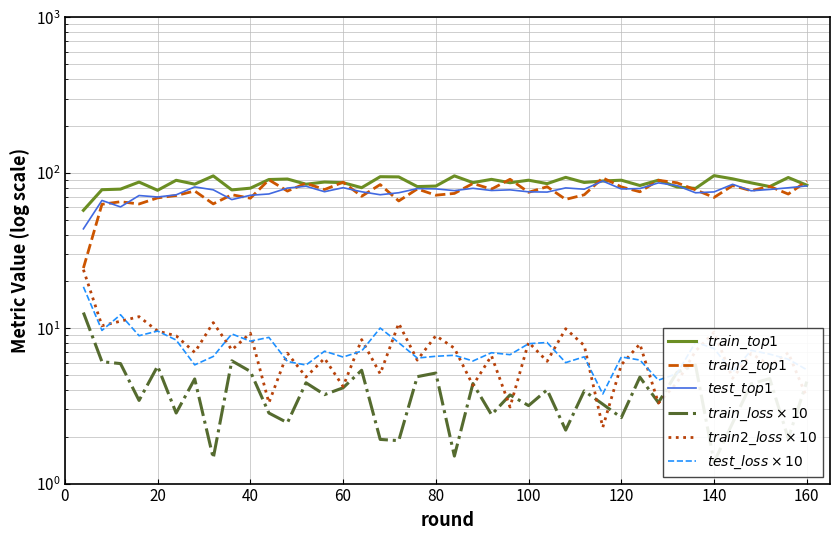

What is the minimum value for $train\_loss \times 10$?

1.4